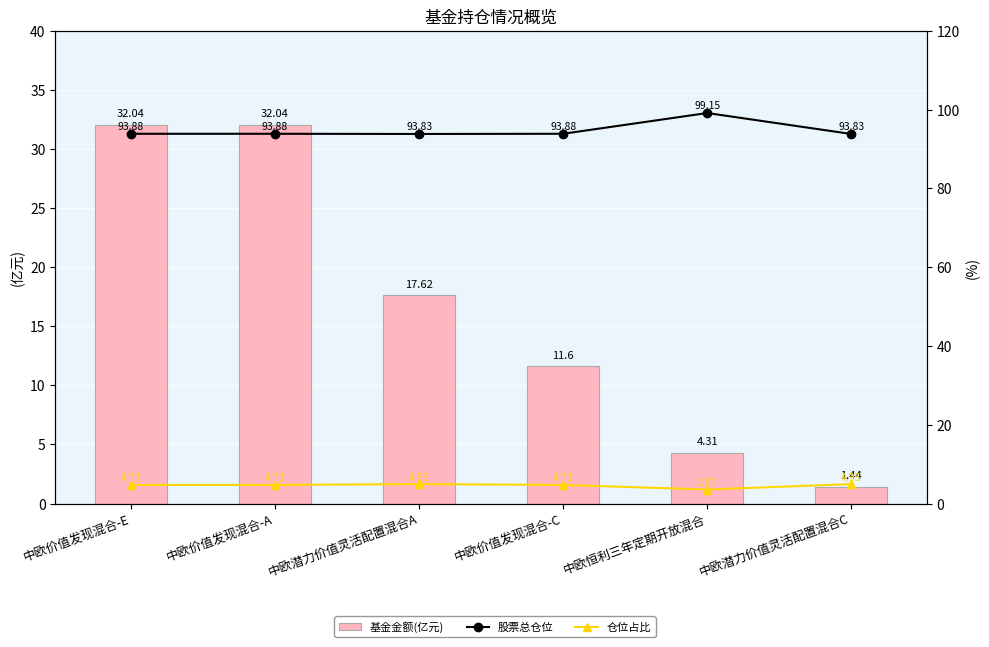

How many data points does each series have?

6